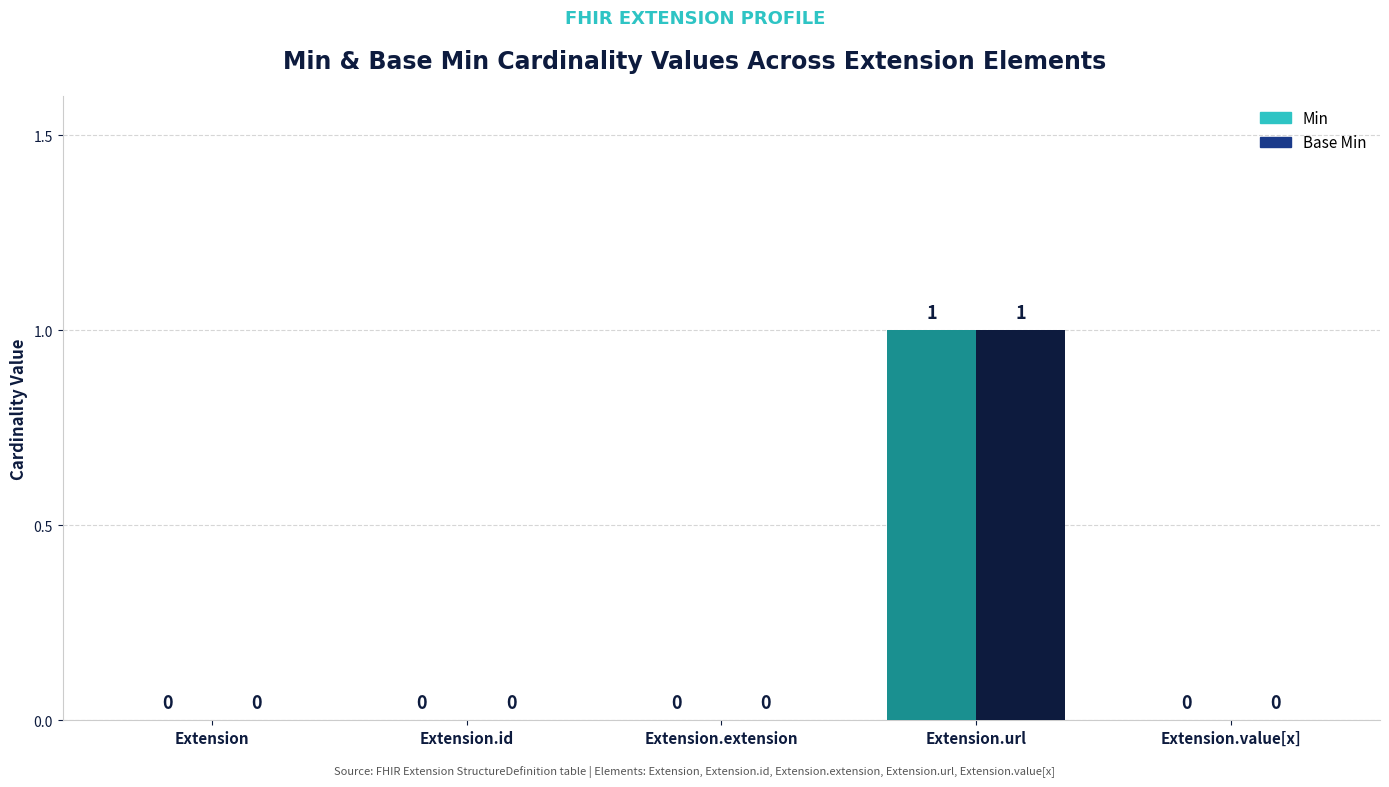

Is it true that Base Min equals 0 at Extension.value[x]?

True